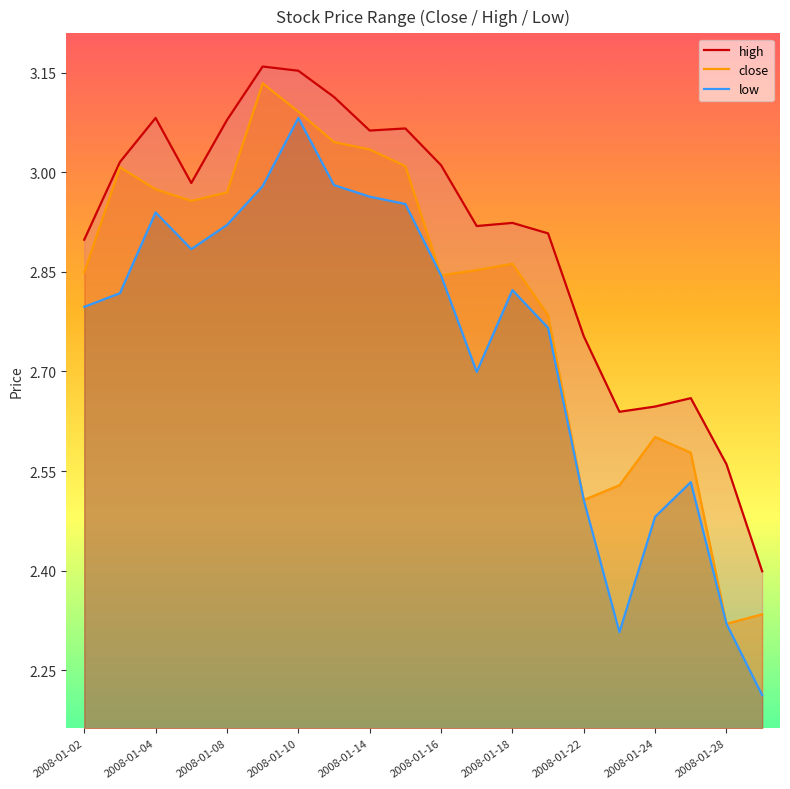

List the series in order of their peak value, lowest first.

low, close, high